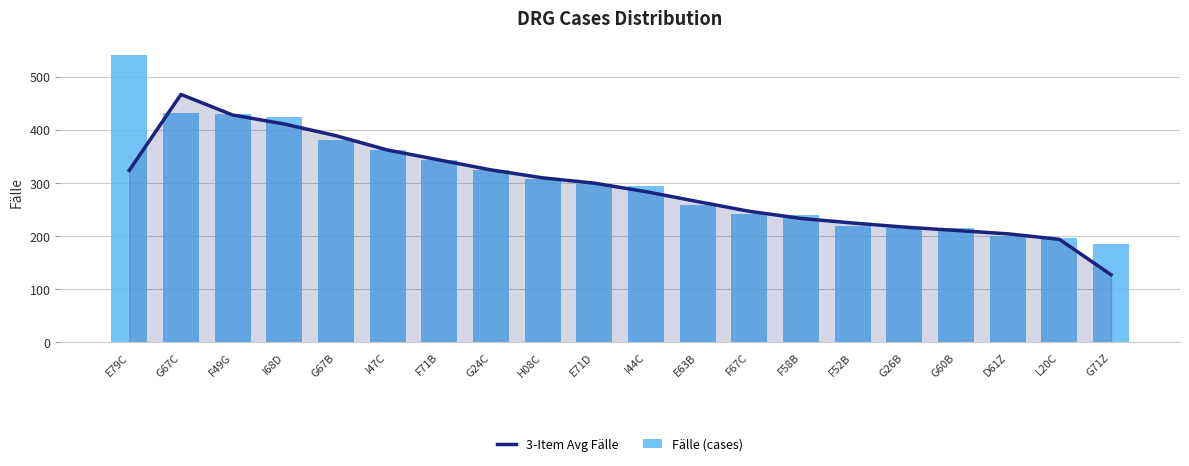

At which category is the sum across all series the highest?

G67C